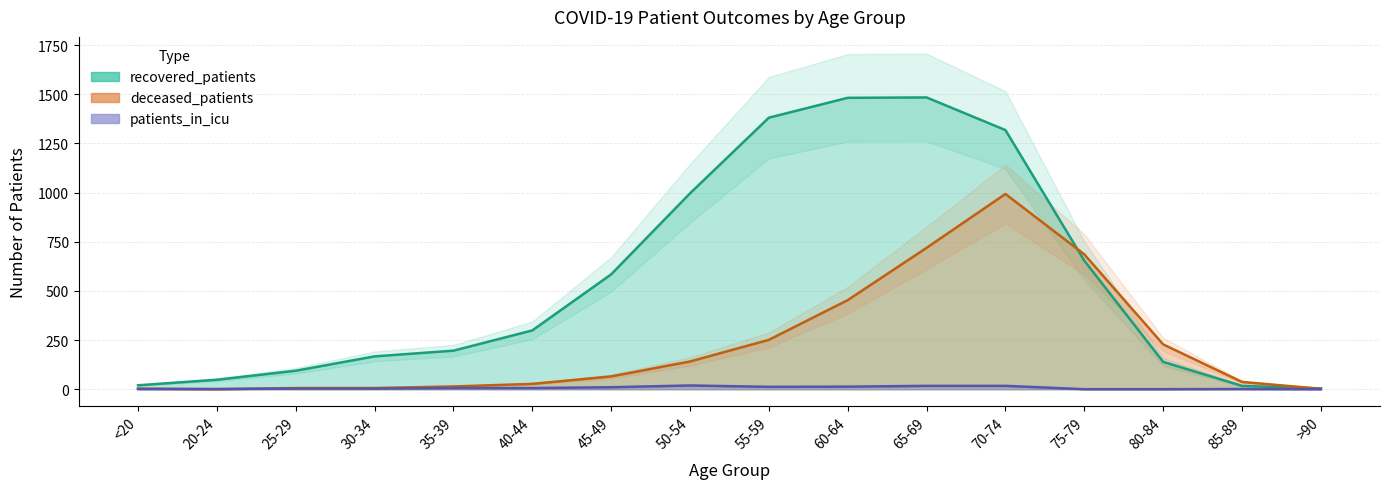

What is the difference between the highest and lowest values at >90?

4